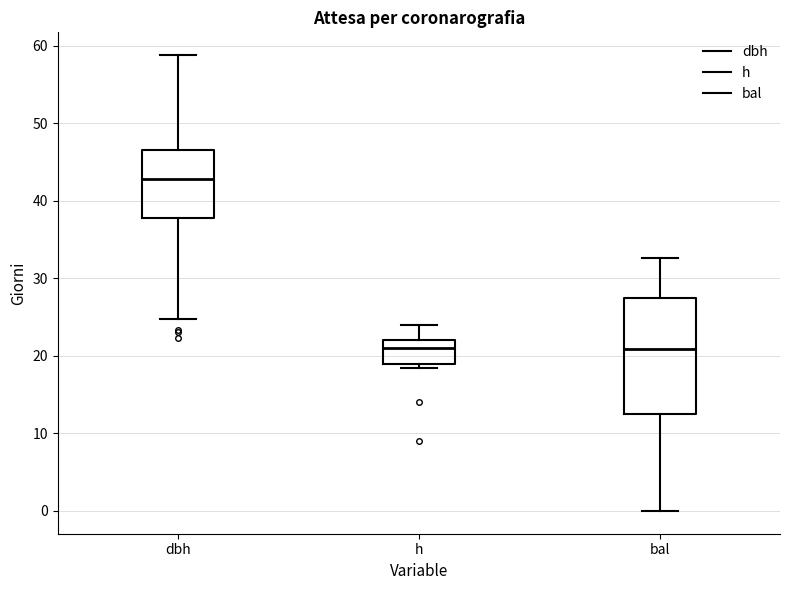

Which box has the highest median line?

dbh